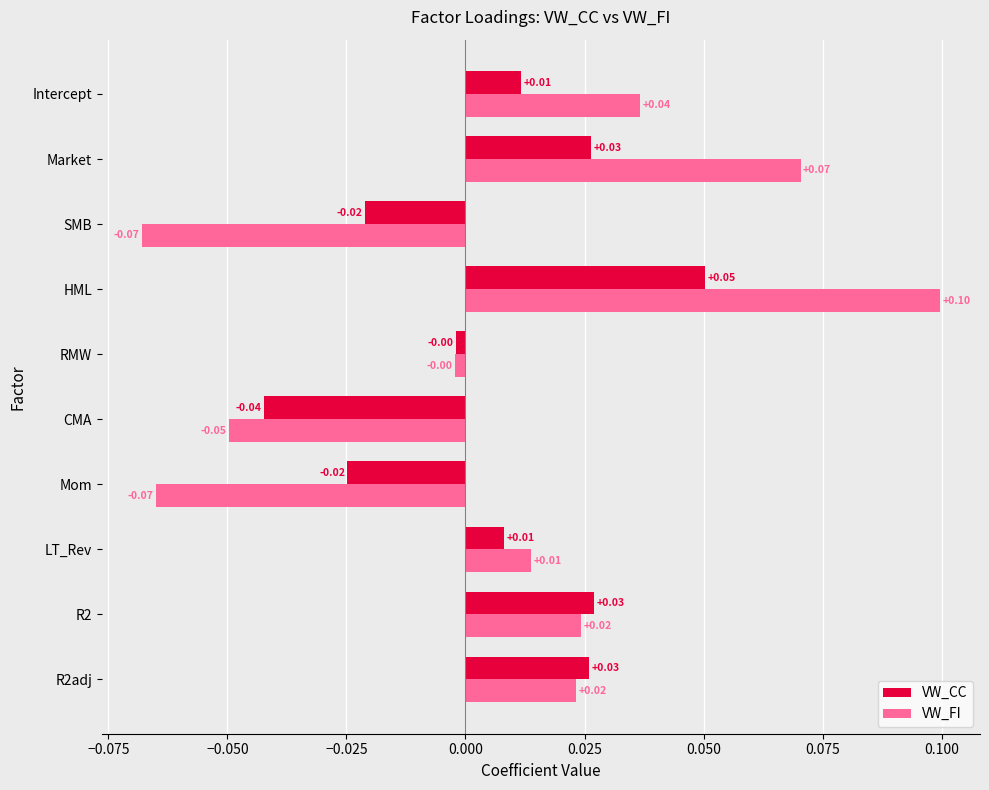

Where is VW_CC nearest to the value 0?

RMW